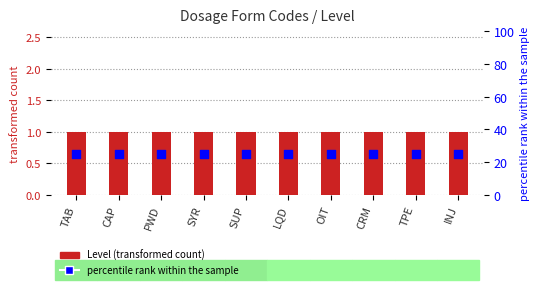

Which series contains the highest Y value?

percentile rank within the sample